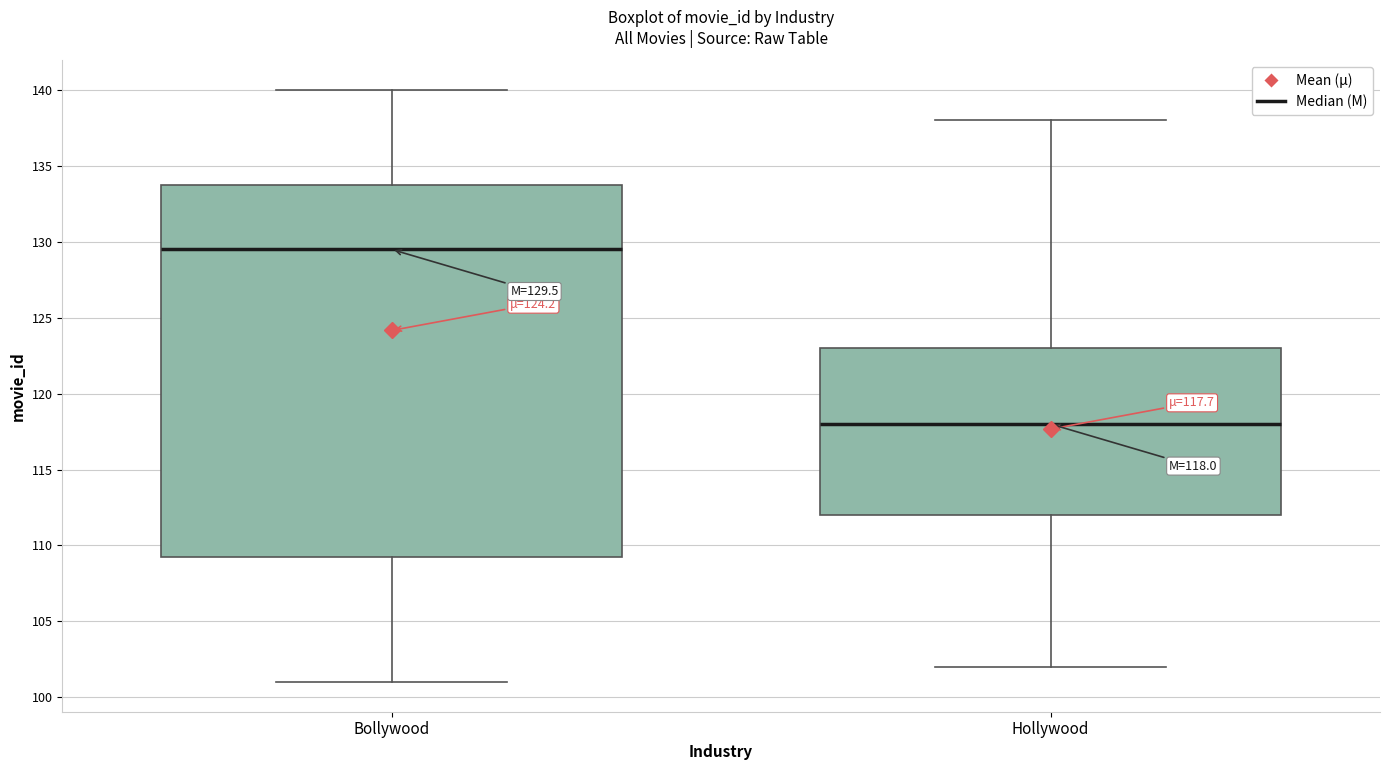

Which box has the lowest median line?

Hollywood